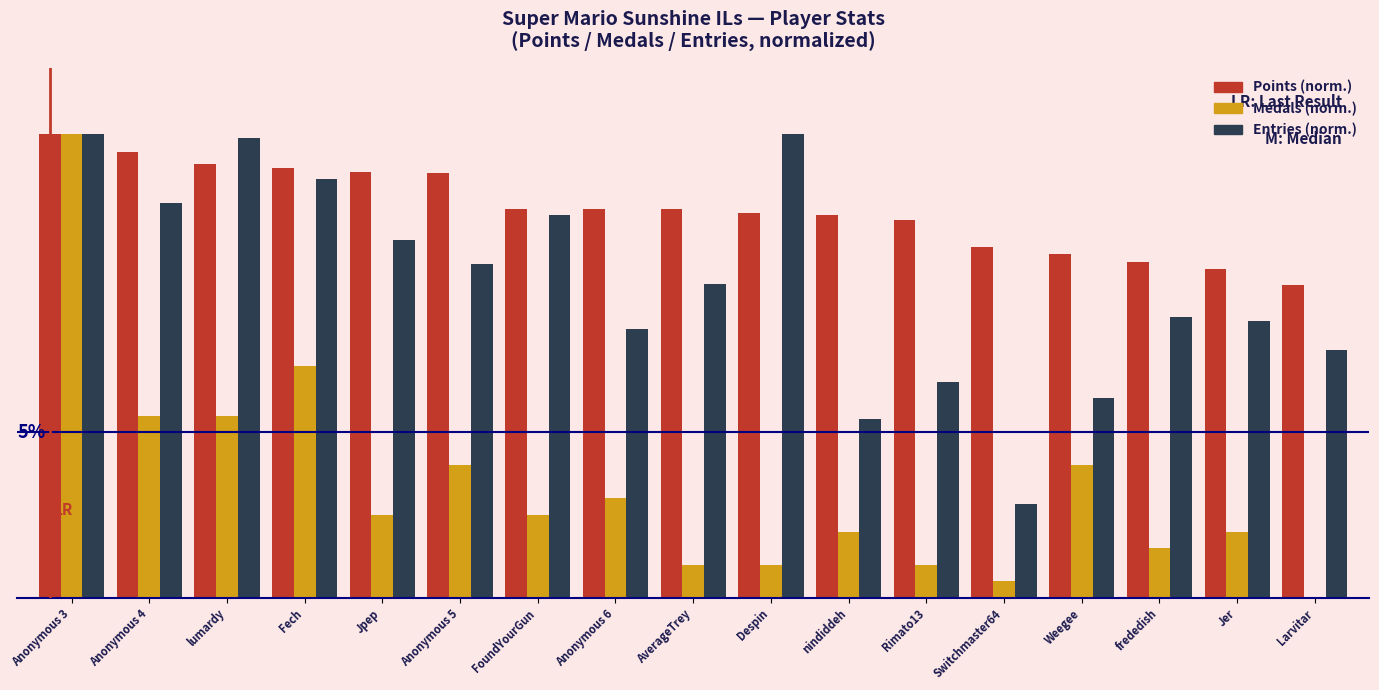

Reading right to left, extract all data points from this chart.

Points: Larvitar=9.4	Jer=9.9	frededish=10.1	Weegee=10.4	Switchmaster64=10.6	Rimato13=11.4	nindiddeh=11.6	Despin=11.6	AverageTrey=11.7	Anonymous 6=11.7	FoundYourGun=11.7	Anonymous 5=12.8	Jpep=12.9	Fech=13.0	lumardy=13.1	Anonymous 4=13.4	Anonymous 3=14.0
Medals: Larvitar=0.0	Jer=2.0	frededish=1.5	Weegee=4.0	Switchmaster64=0.5	Rimato13=1.0	nindiddeh=2.0	Despin=1.0	AverageTrey=1.0	Anonymous 6=3.0	FoundYourGun=2.5	Anonymous 5=4.0	Jpep=2.5	Fech=7.0	lumardy=5.5	Anonymous 4=5.5	Anonymous 3=14.0
Entries: Larvitar=7.5	Jer=8.4	frededish=8.5	Weegee=6.0	Switchmaster64=2.8	Rimato13=6.5	nindiddeh=5.4	Despin=14.0	AverageTrey=9.5	Anonymous 6=8.1	FoundYourGun=11.5	Anonymous 5=10.1	Jpep=10.8	Fech=12.6	lumardy=13.9	Anonymous 4=11.9	Anonymous 3=14.0